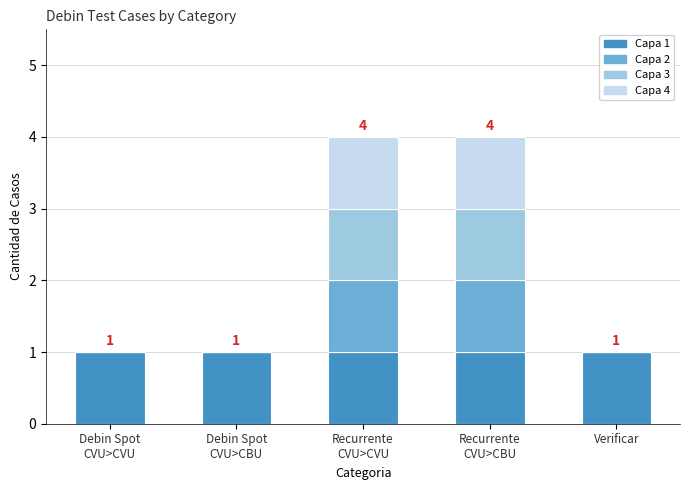

Does the chart contain stacked bars?

Yes